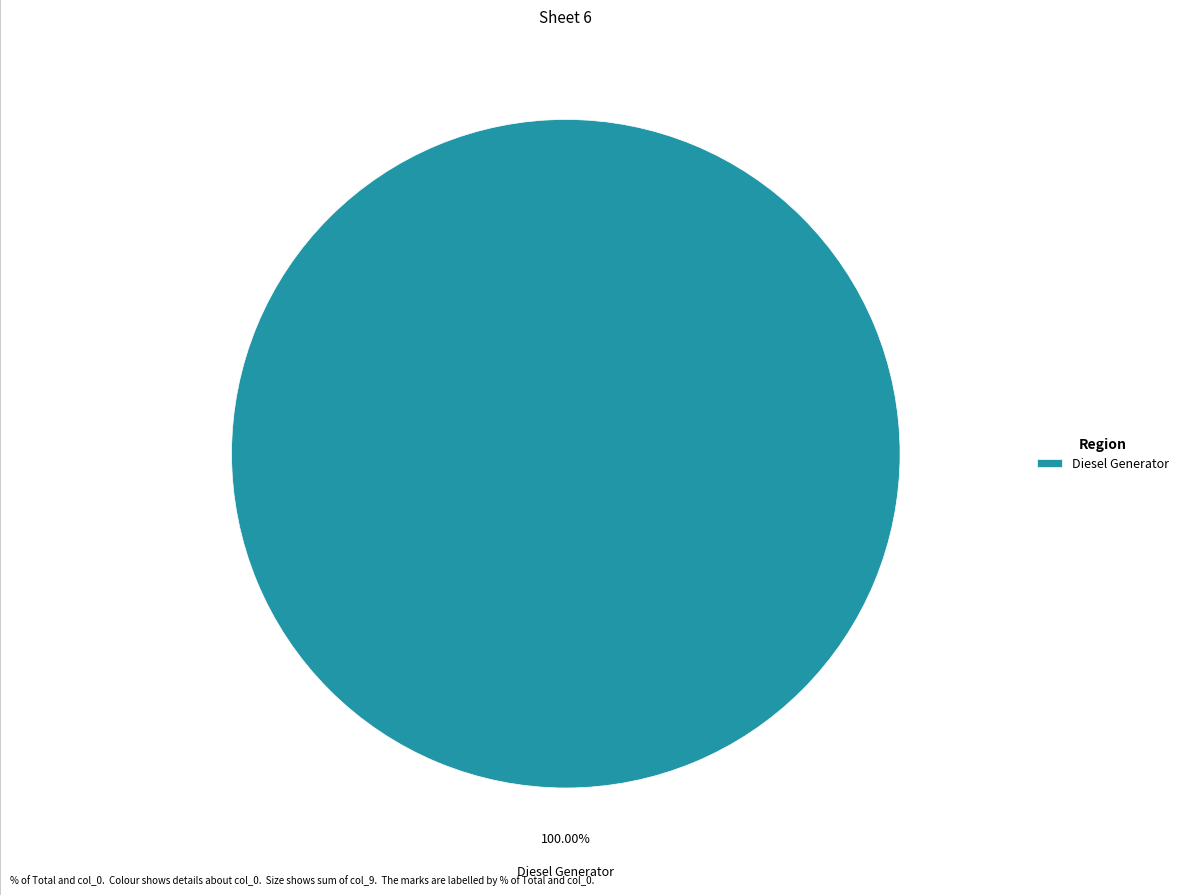

Rank the categories by value from lowest to highest.

Diesel Generator